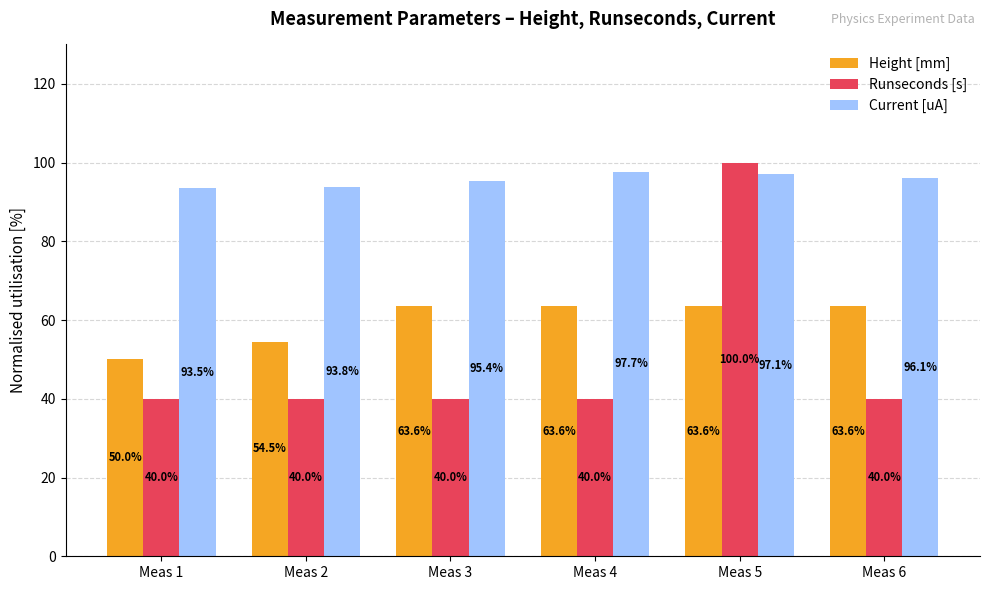

Reading left to right, extract all data points from this chart.

Height [mm]: Meas 1=50.0	Meas 2=54.5	Meas 3=63.6	Meas 4=63.6	Meas 5=63.6	Meas 6=63.6
Runseconds [s]: Meas 1=40.0	Meas 2=40.0	Meas 3=40.0	Meas 4=40.0	Meas 5=100.0	Meas 6=40.0
Current [uA]: Meas 1=93.5	Meas 2=93.8	Meas 3=95.4	Meas 4=97.7	Meas 5=97.1	Meas 6=96.1